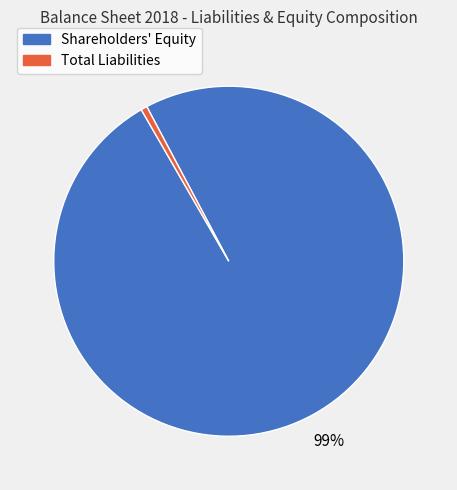

How many slices are in this pie chart?

2